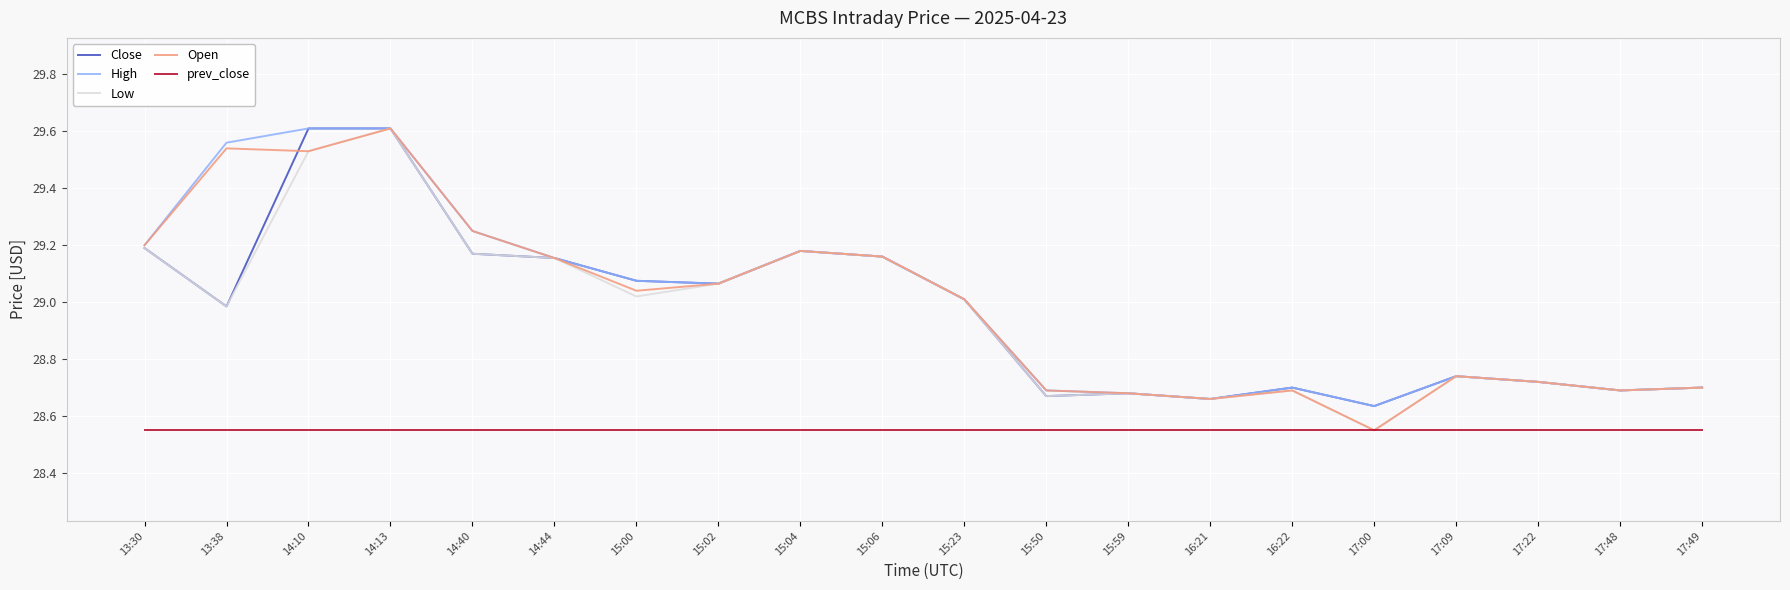

True or false: Close and prev_close intersect in this chart.

False